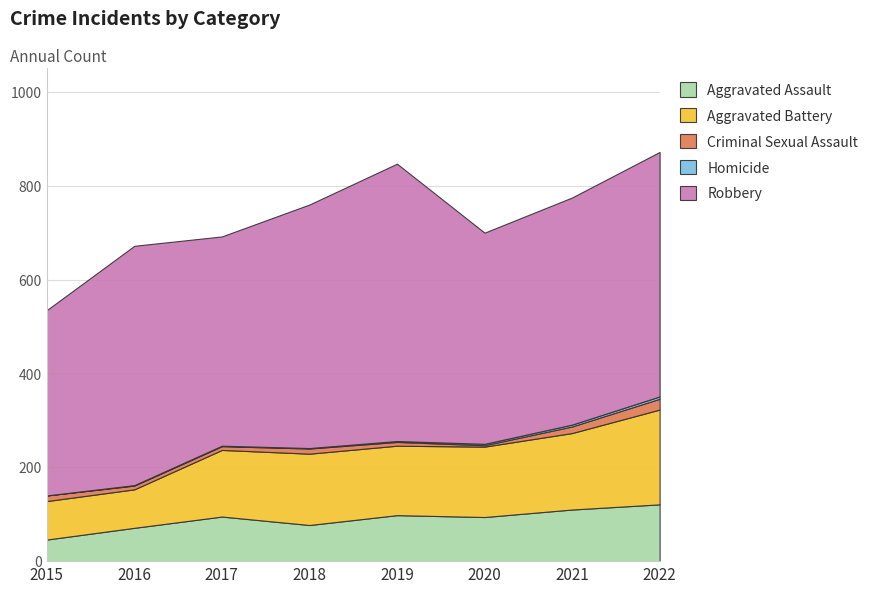

At how many categories does at least one series exceed 96?

8